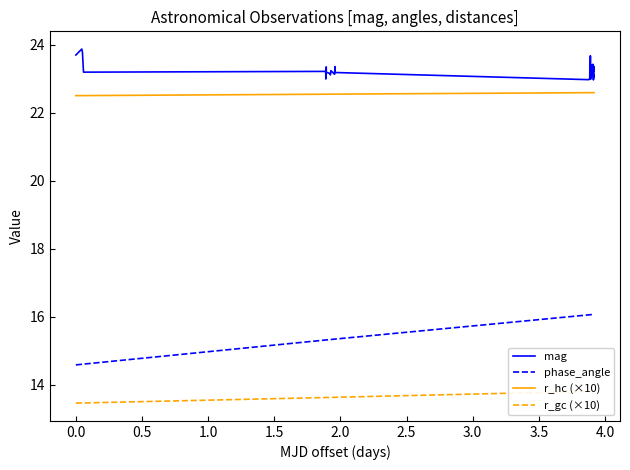

True or false: phase_angle and mag cross at least once.

False